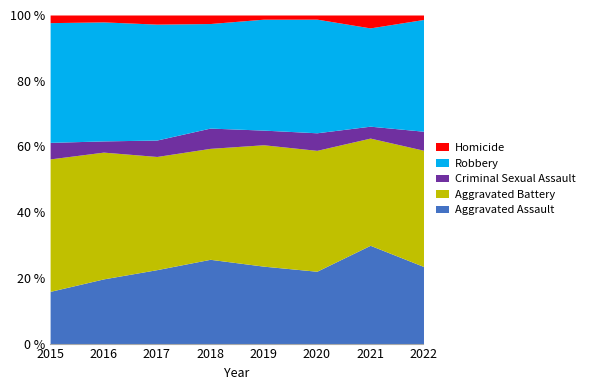

What is the spread (max minus min) of values at 2019?

112